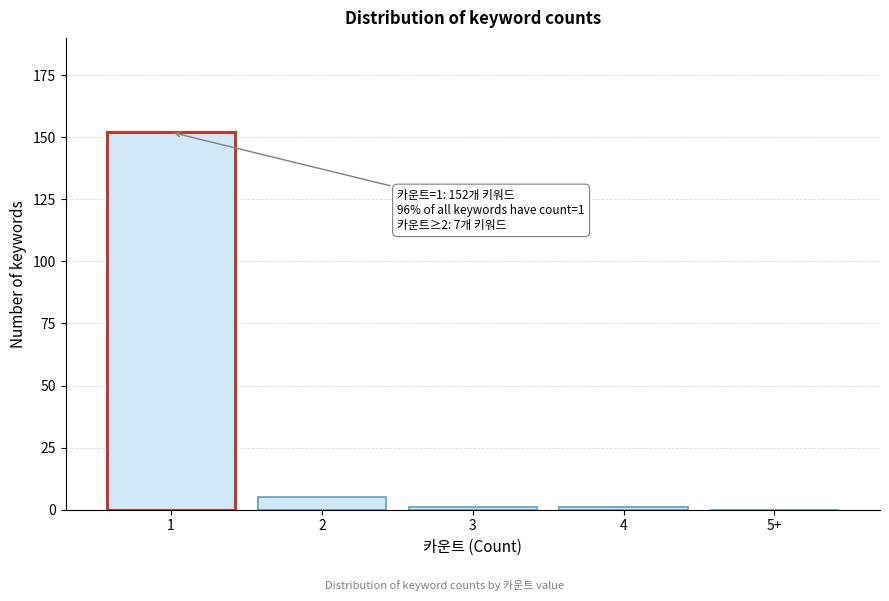

Reading left to right, transcribe all the data shown in this chart.

1=152	2=5	3=1	4=1	5+=0